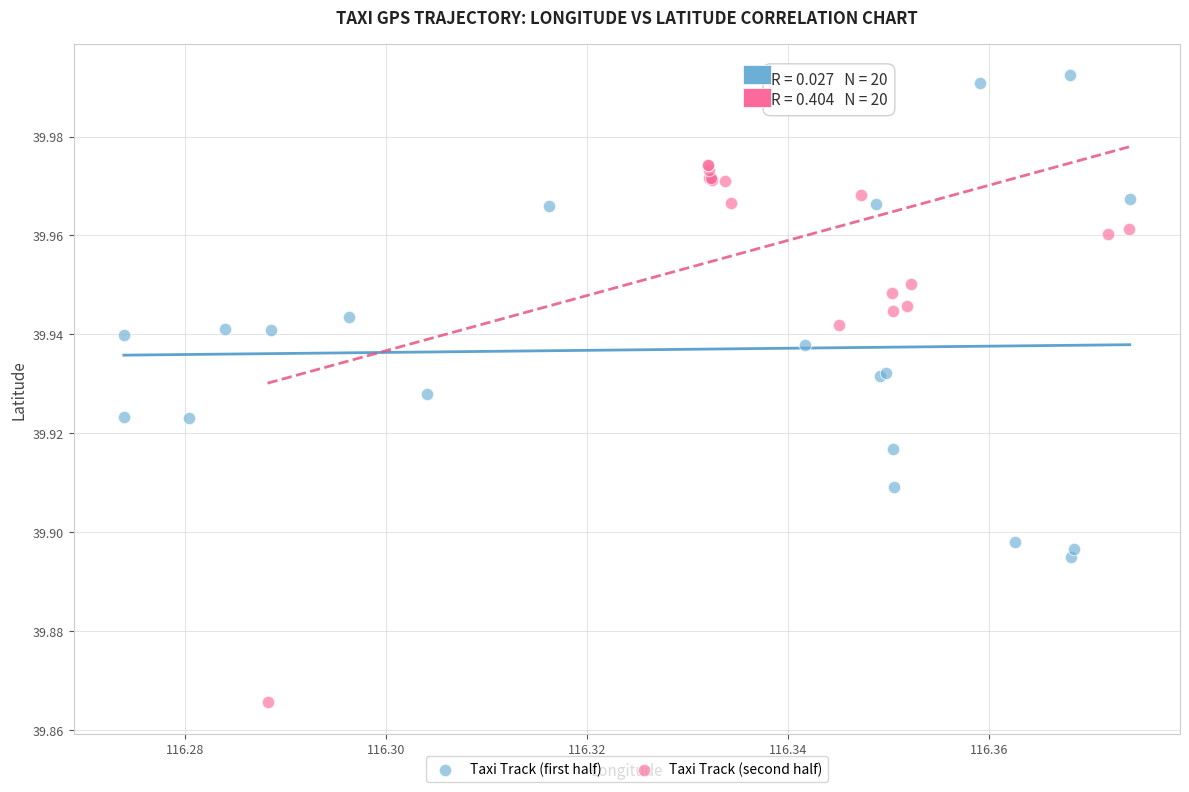

Which series has the largest Y range (max minus min)?

Taxi Track (second half)